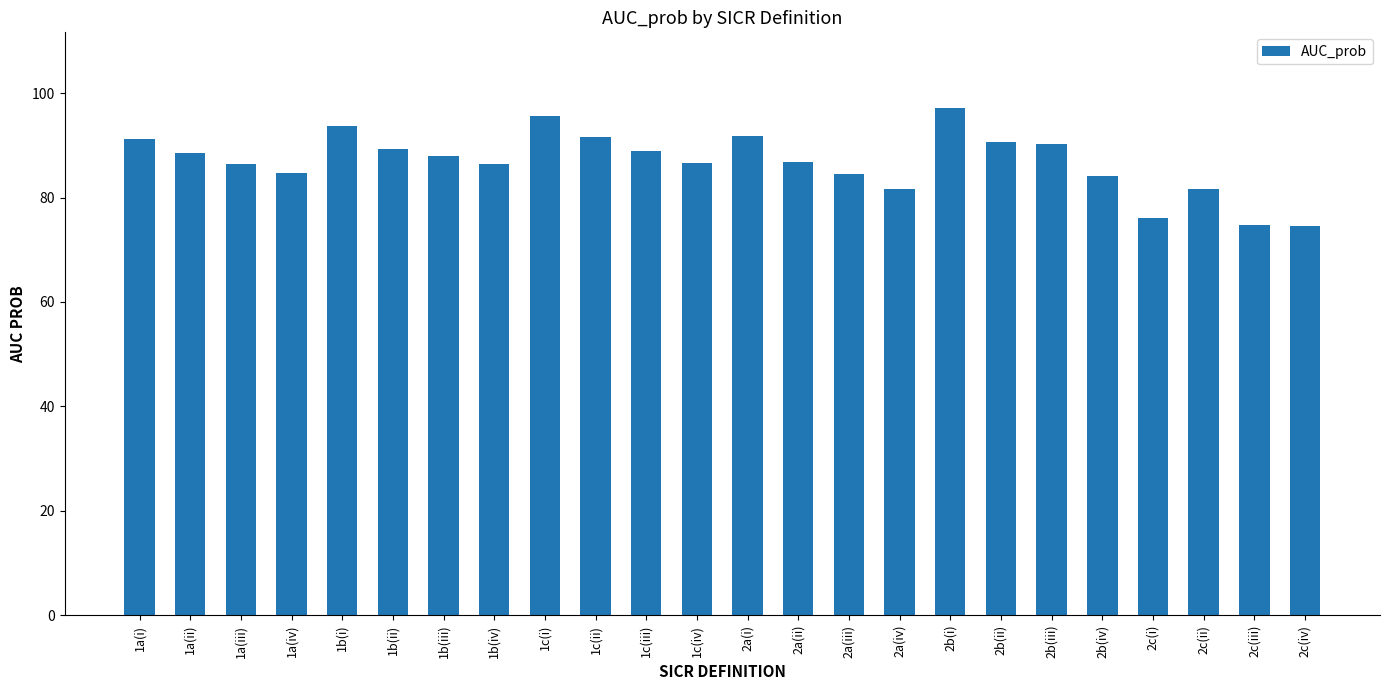

What is the value of the 10th bar from the left?

91.6